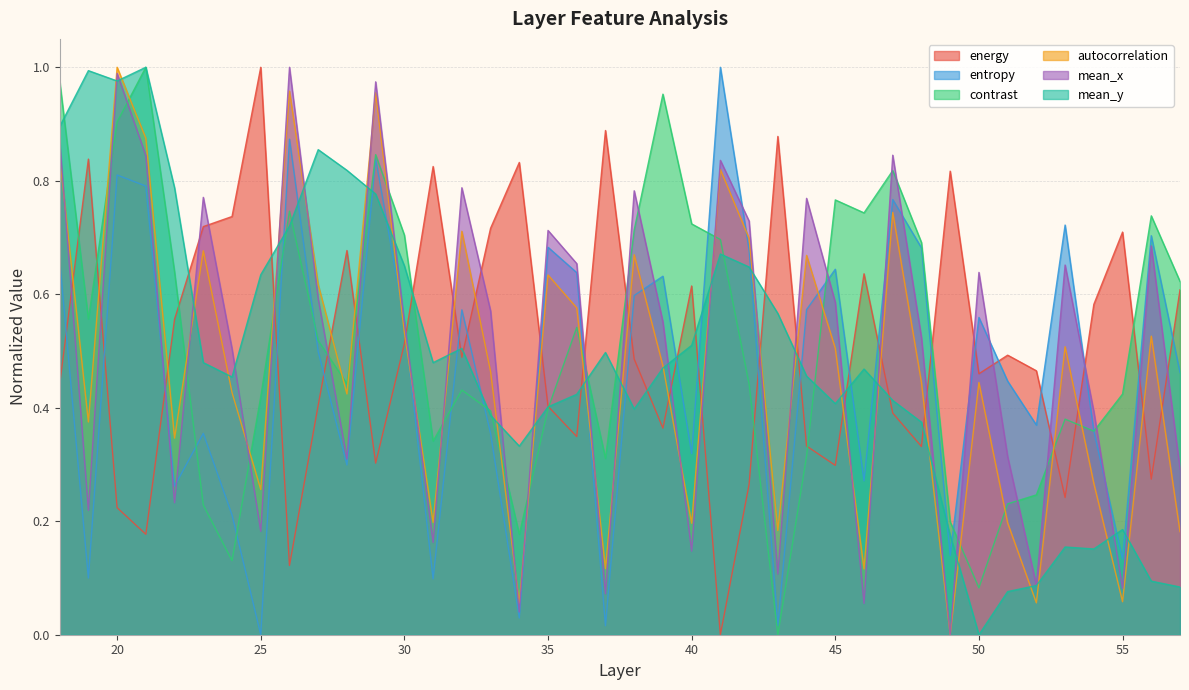

Does the chart display data point markers on the line(s)?

No